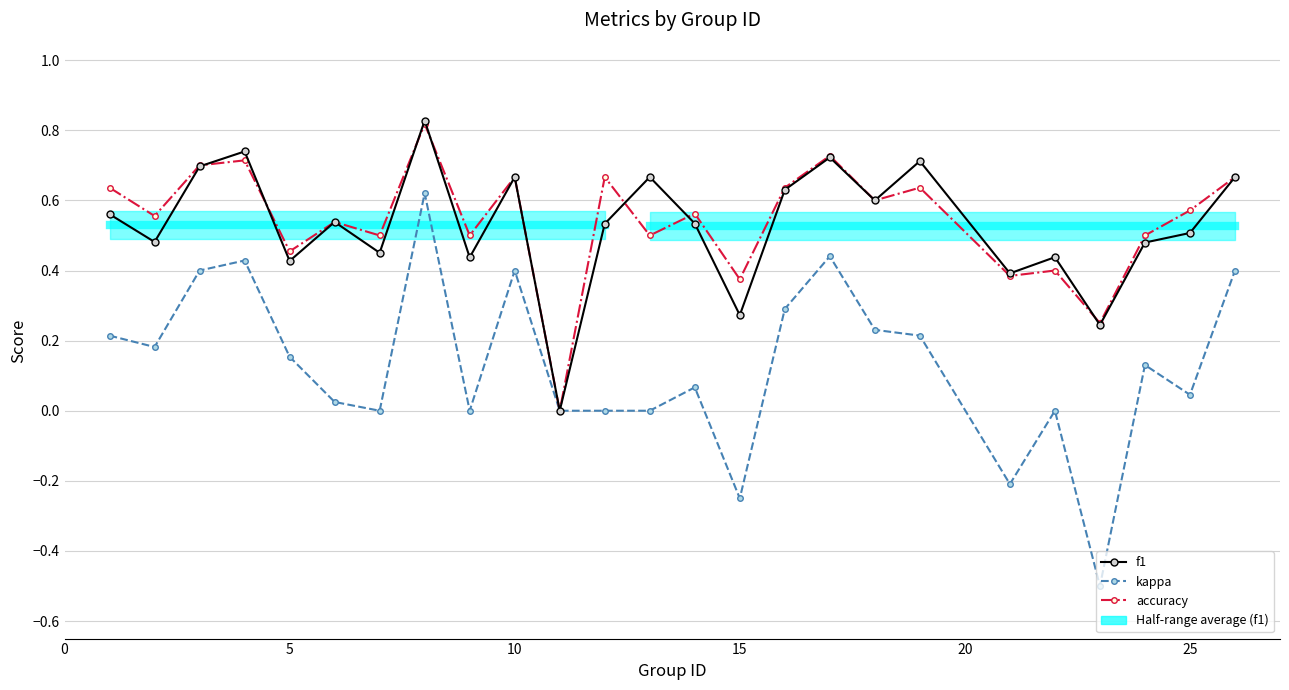

What is the value of the accuracy point at the 17th from the left?

0.7